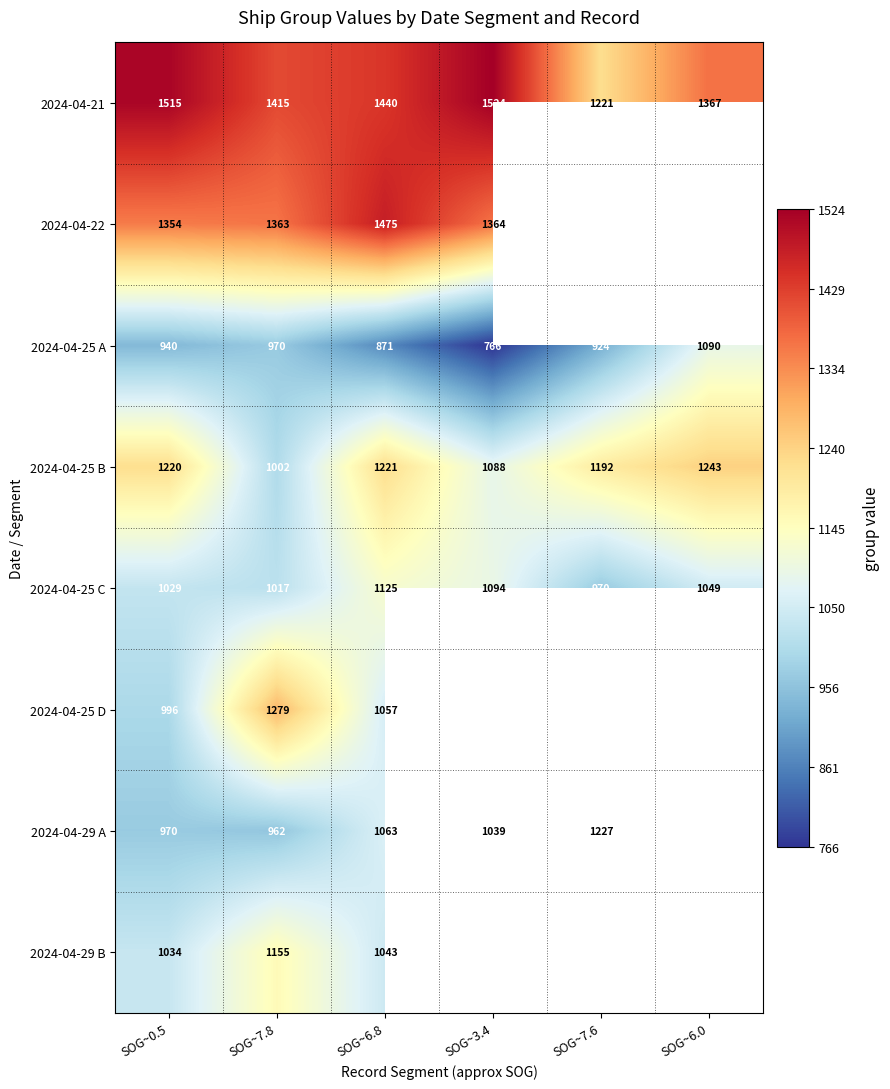

Between SOG~7.8 and SOG~6.8, which series saw the biggest shift?

2024-04-25 D